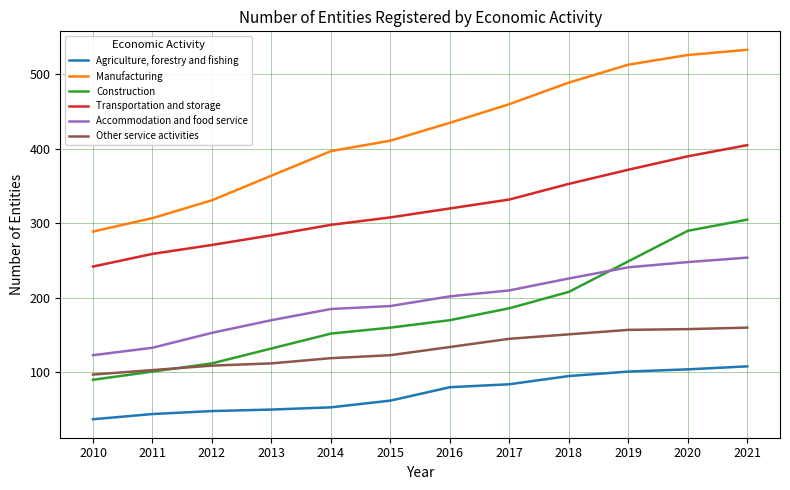

Is it true that Transportation and storage equals 308 at 2015?

True